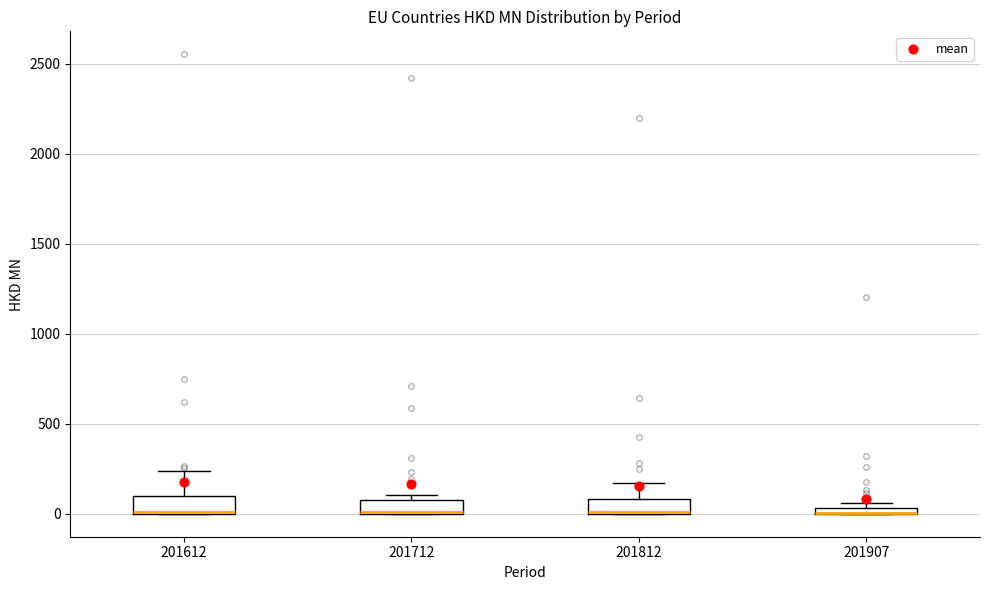

Where is the lower edge of the box at x = 201812 on the y-axis? The values are not printed on the chart, so give them approximately, as read against the axis.

0